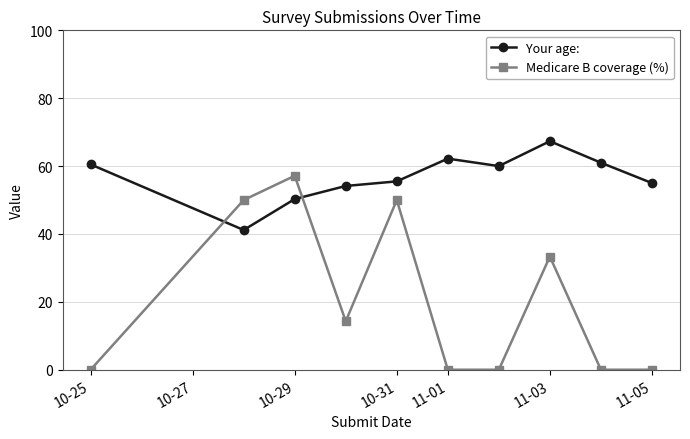

Reading right to left, what are all the values shown in this chart?

Your age:: 55.0	61.0	67.3	60.0	62.2	55.5	54.1	50.3	41.2	60.5
Medicare B coverage (%): 0.0	0.0	33.3	0.0	0.0	50.0	14.3	57.1	50.0	0.0